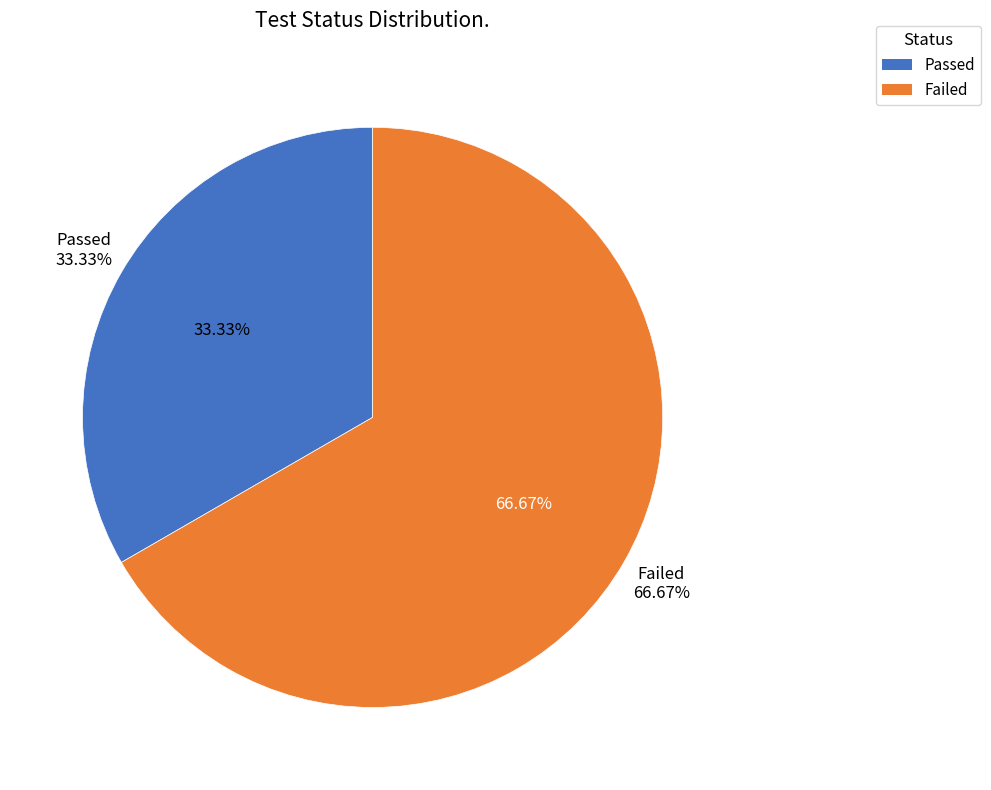

Does Passed represent more than half of the total?

No